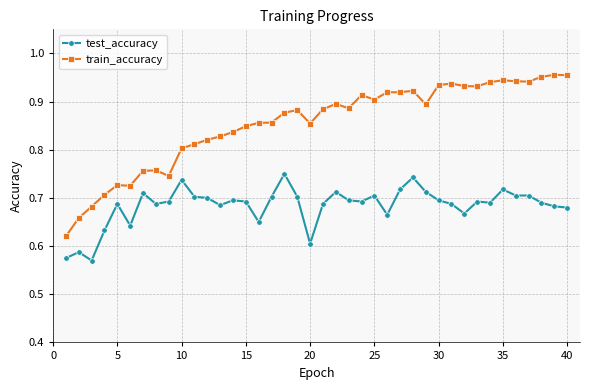

True or false: test_accuracy and train_accuracy cross at least once.

False